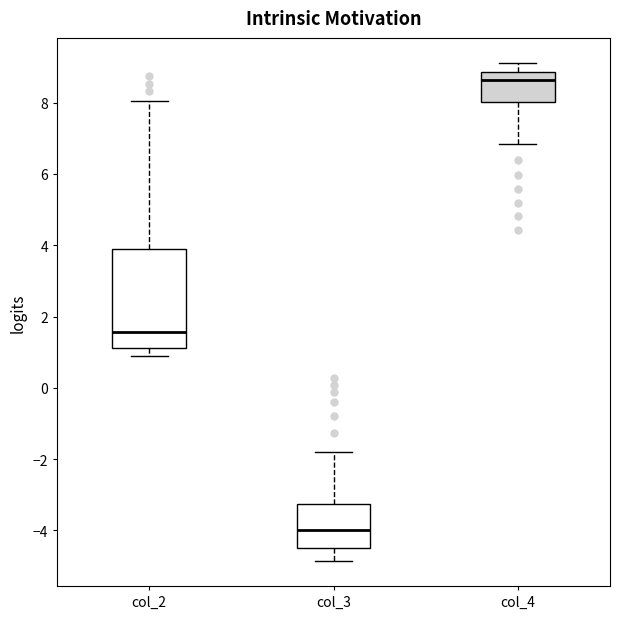

Which box has the lowest median line?

col_3